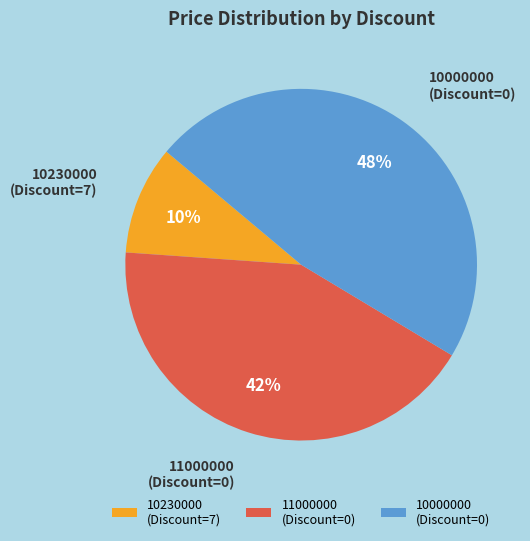

True or false: 10230000 (Discount=7) accounts for 10% of the total.

True